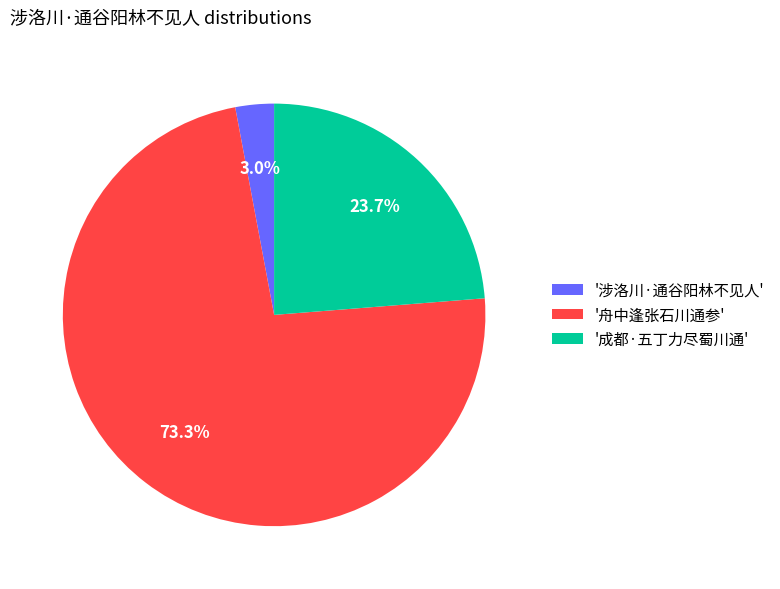

What percentage is NOT represented by '涉洛川·通谷阳林不见人'?

97.0%